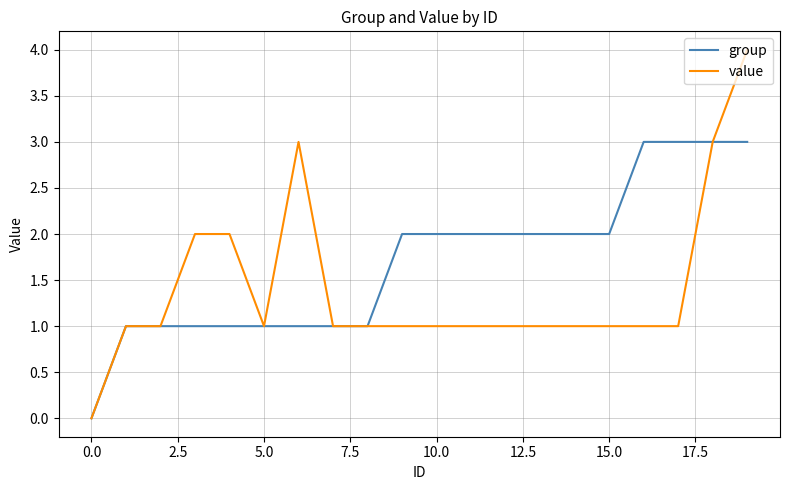

List the series in order of their overall mean, lowest first.

value, group